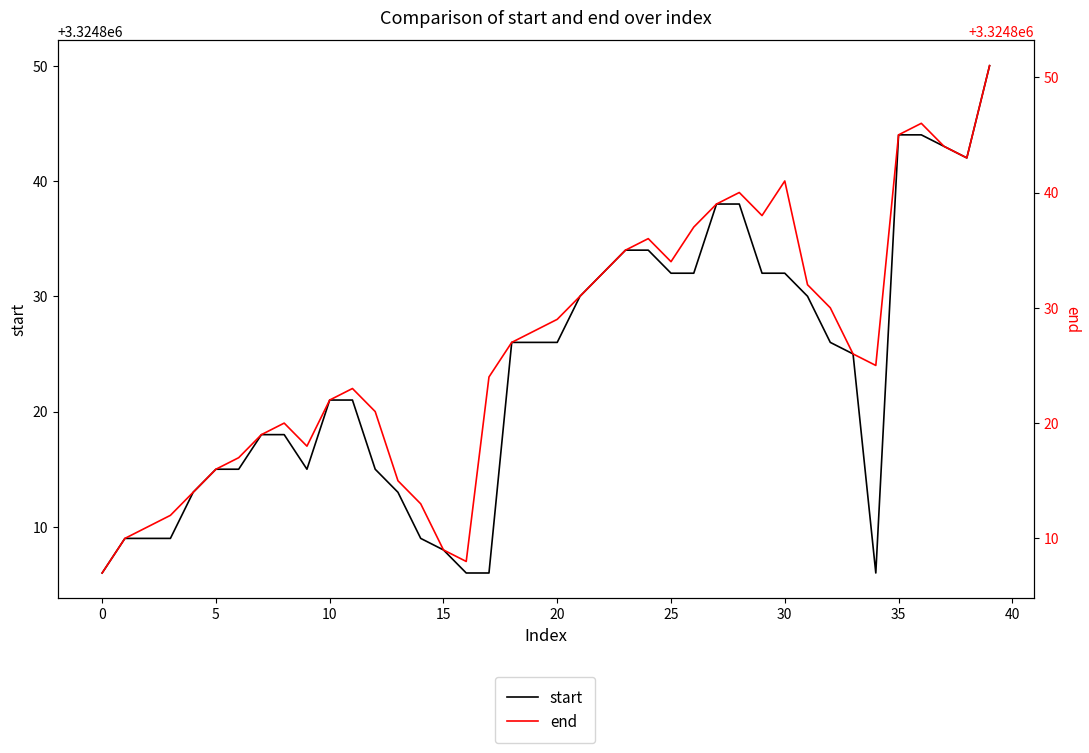

What is the total value across all series at 13?

6649628